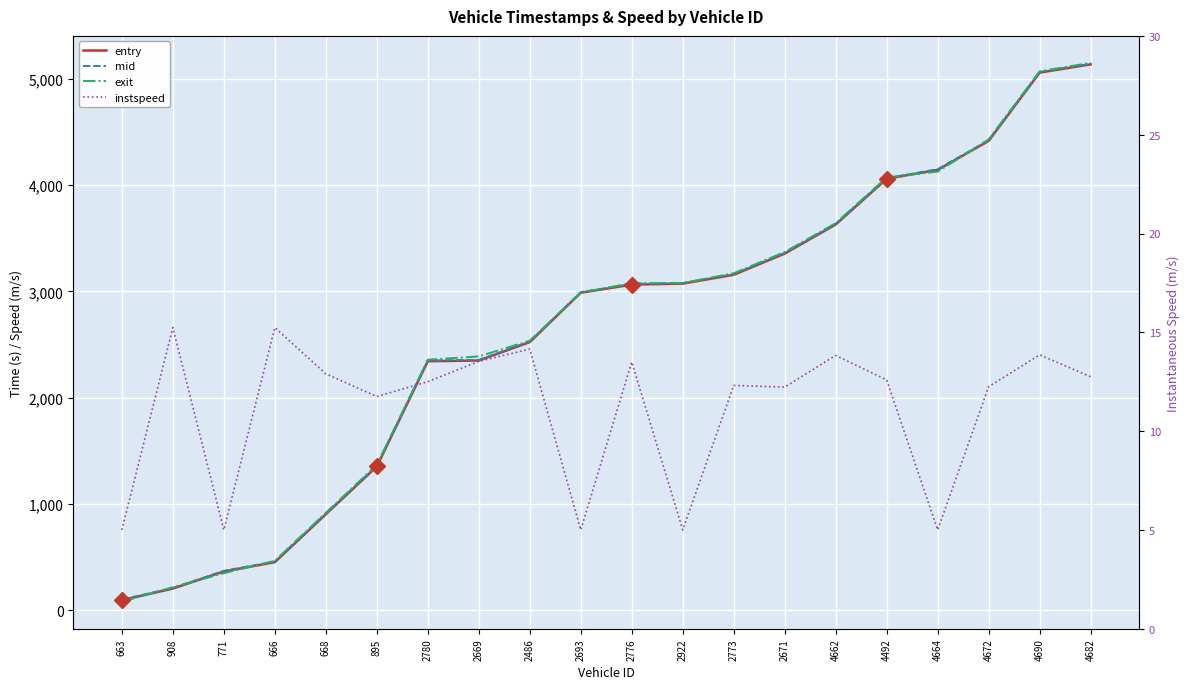

What is the smallest value displayed?

5.0